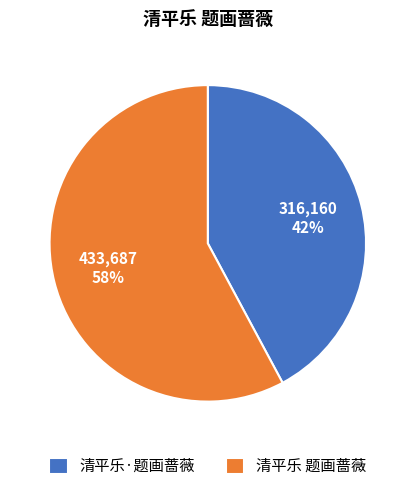

What is the ratio of the value at 清平乐·题画蔷薇 to the value at 清平乐 题画蔷薇?

0.7